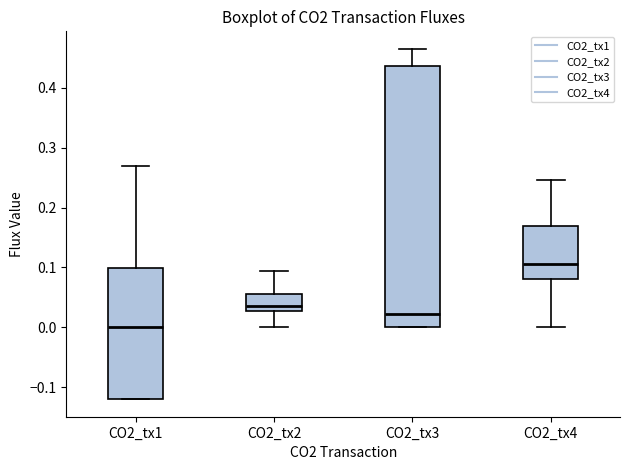

Where is the upper edge of the box for CO2_tx3 on the y-axis? The values are not printed on the chart, so give them approximately, as read against the axis.

0.44